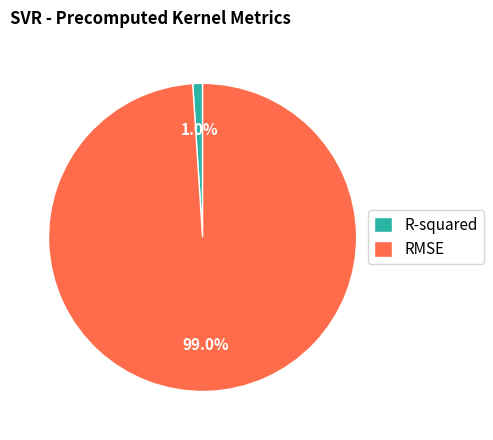

How many slices are in this pie chart?

2